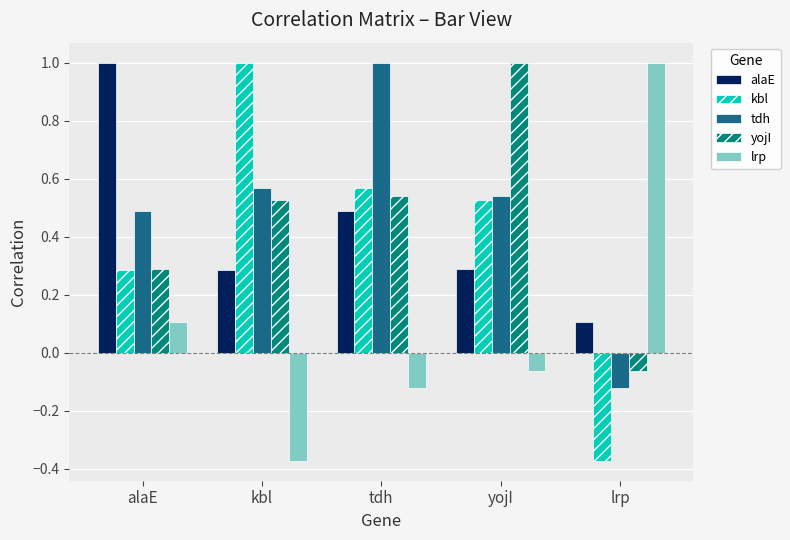

What is the maximum value shown in the chart?

1.0